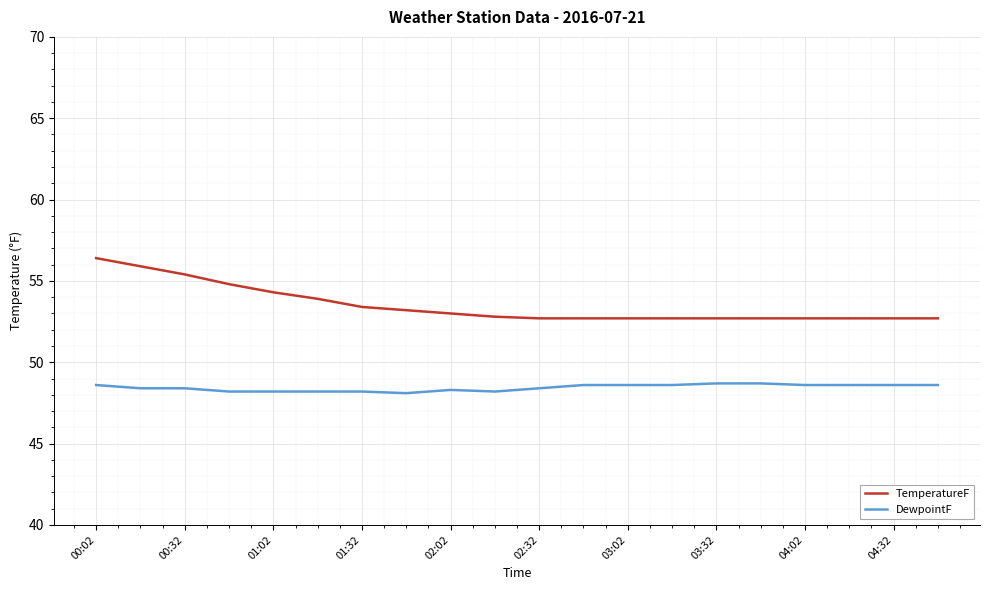

Which series has the widest spread of values?

TemperatureF